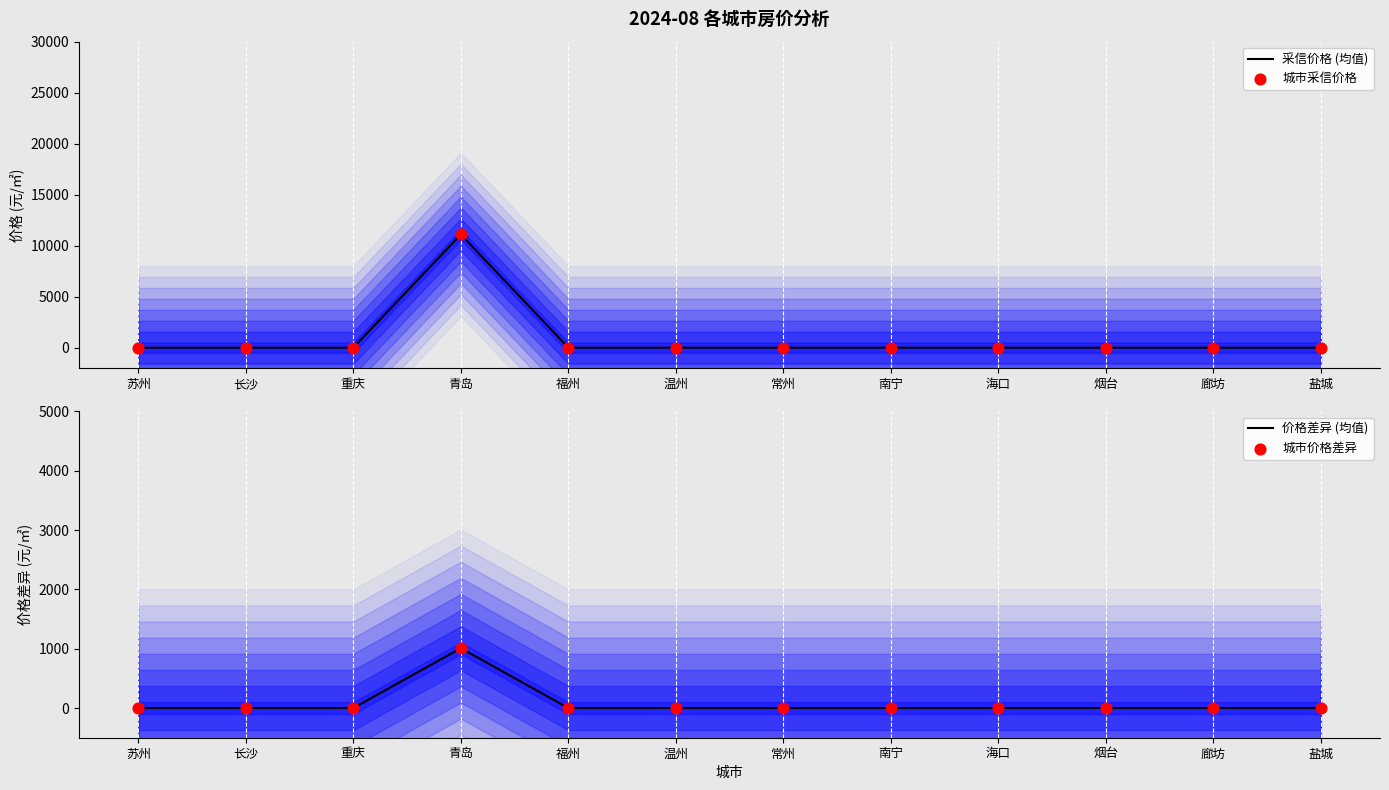

What are all the series names shown in the legend?

采信价格 (均值), 城市采信价格, 价格差异 (均值), 城市价格差异